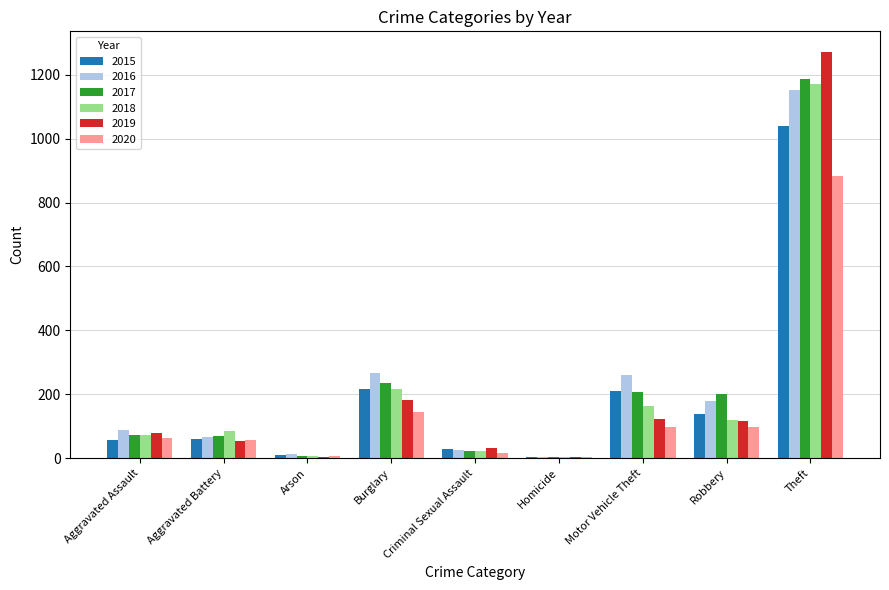

Are the bars grouped side by side (vs. stacked)?

Yes